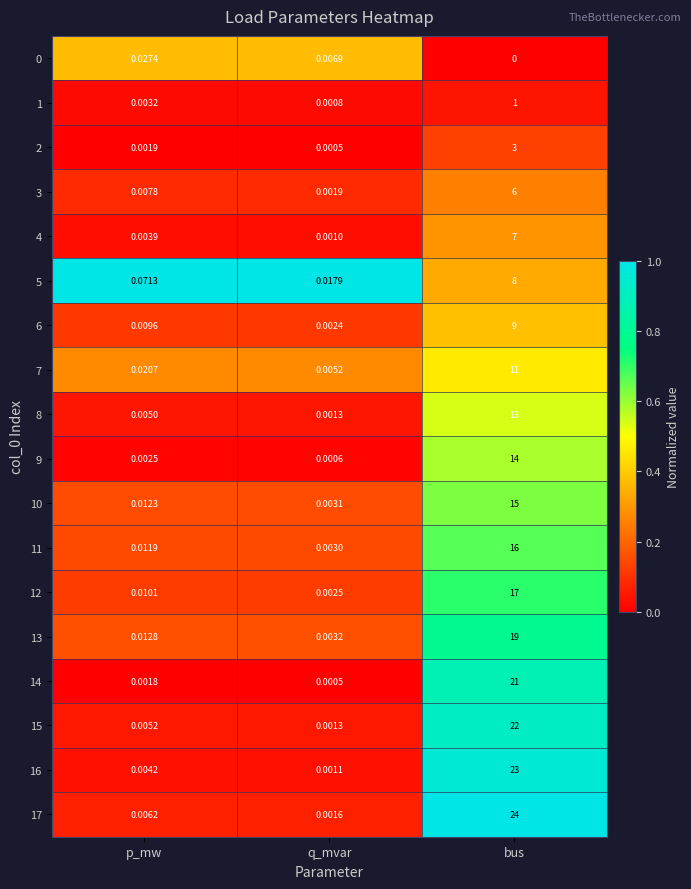

How many categories are shown in the chart?

3